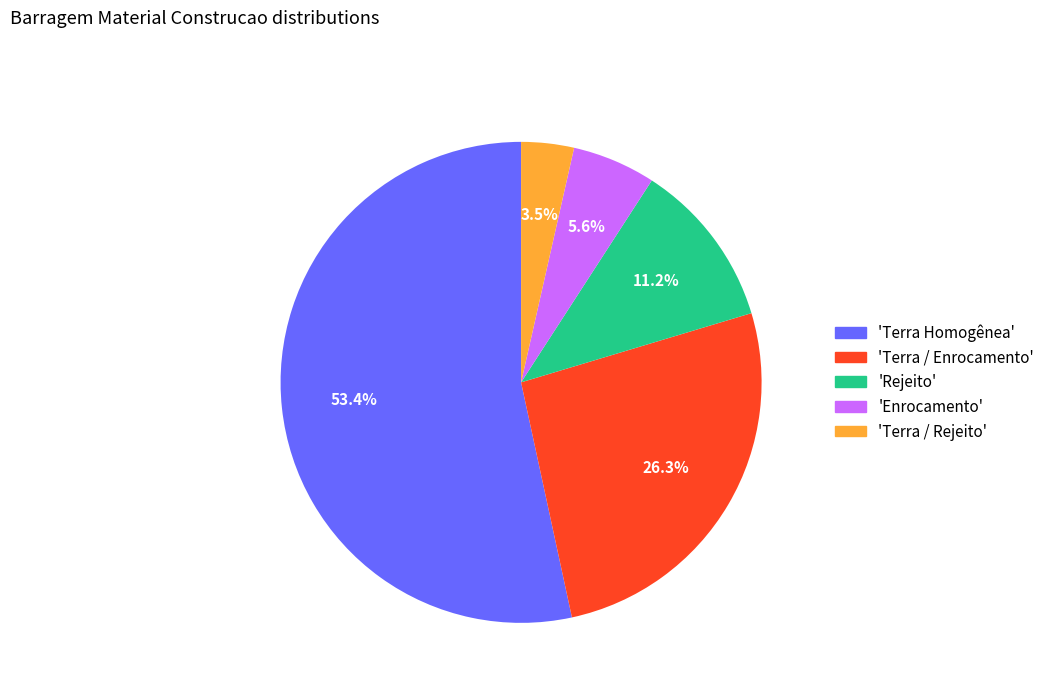

What is the smallest slice in the pie chart?

'Terra / Rejeito'